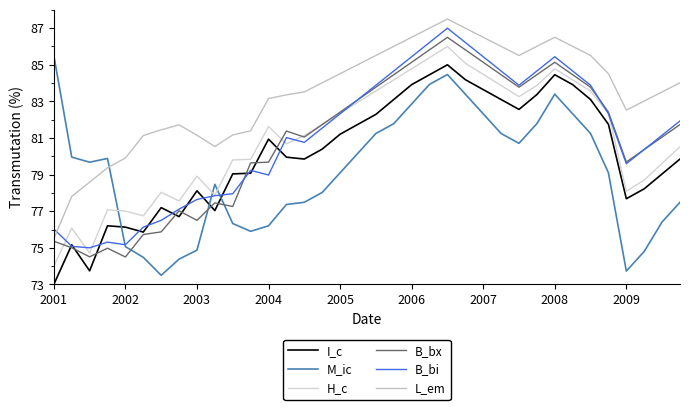

What are all the series names shown in the legend?

I_c, M_ic, H_c, B_bx, B_bi, L_em